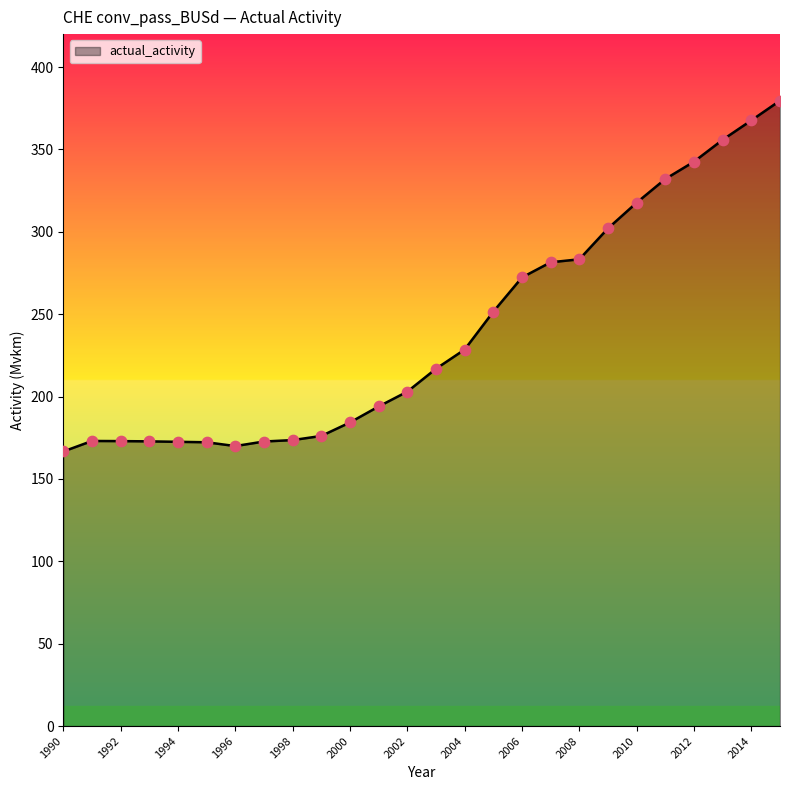

What is the maximum value shown in the chart?

379.6